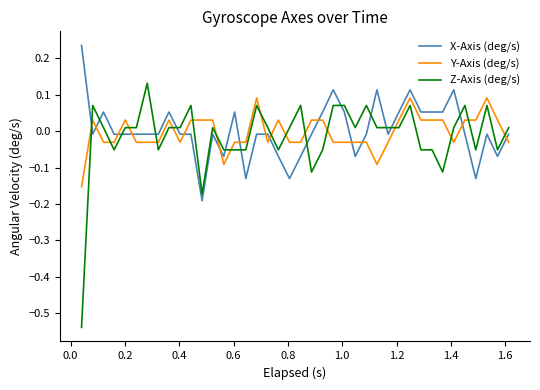

Rank the series by their maximum value, from highest to lowest.

X-Axis (deg/s), Z-Axis (deg/s), Y-Axis (deg/s)